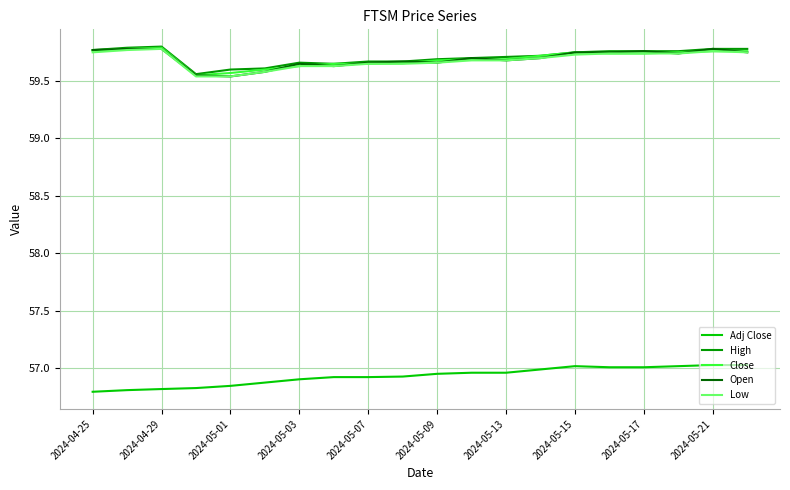

The value of High at 2024-05-07 is 82.7. True or false?

False